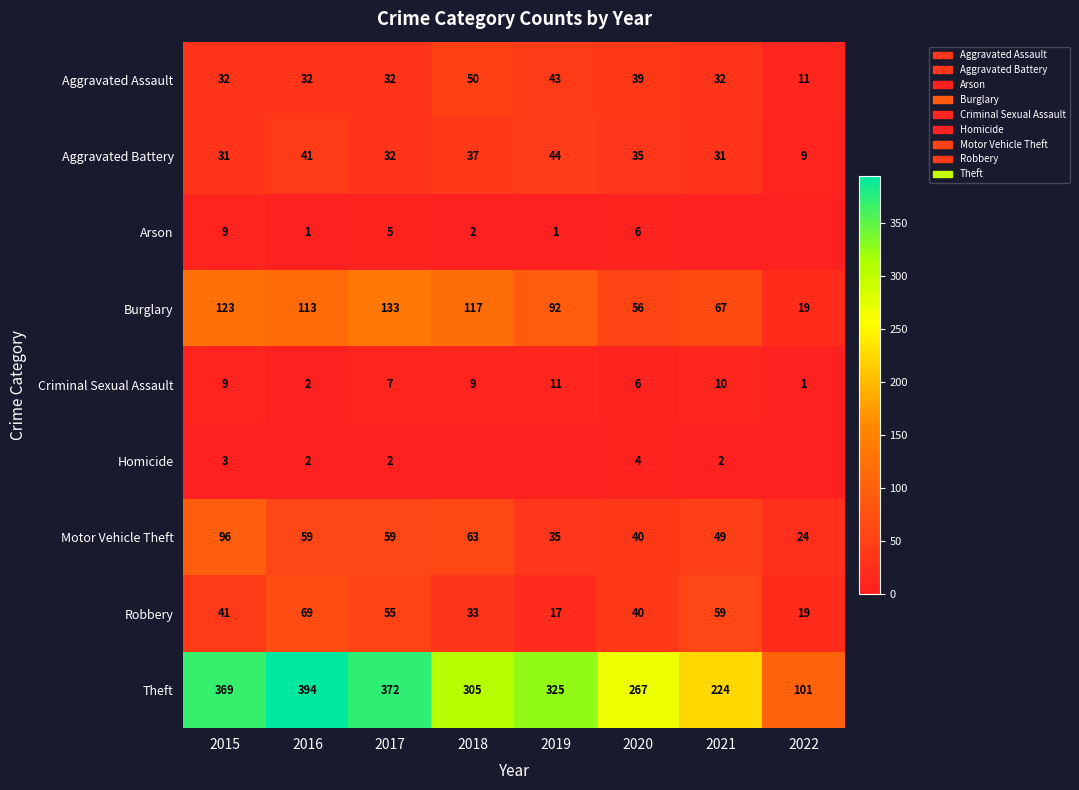

At which category is the sum across all series the highest?

2015